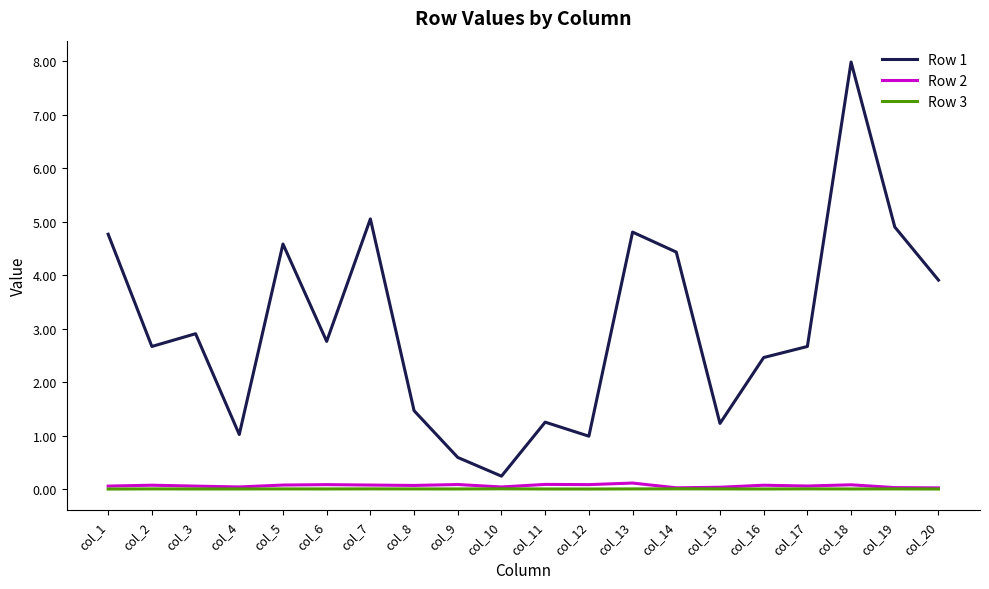

What is the difference between the maximum and minimum values in the Row 2 series?

0.1